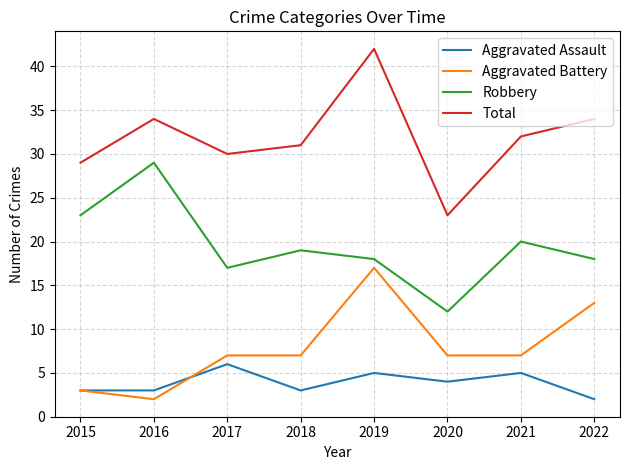

Is it true that Aggravated Battery equals 7 at 2021?

True